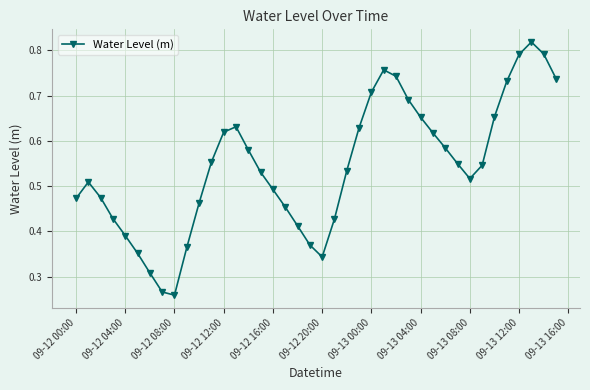

True or false: there are more than 2 points higher than both neighbors.

True